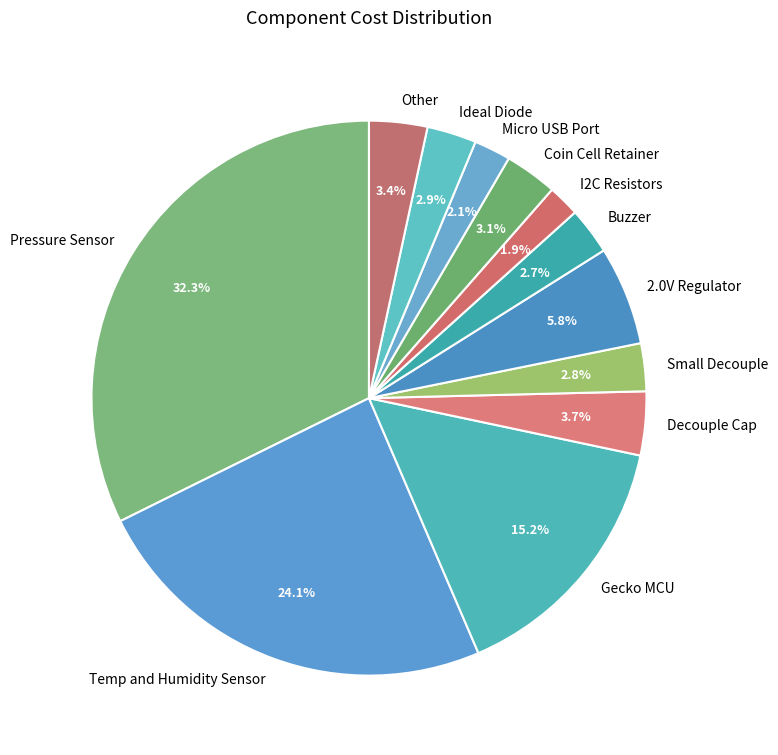

How much of the chart is everything except Temp and Humidity Sensor?

75.9%